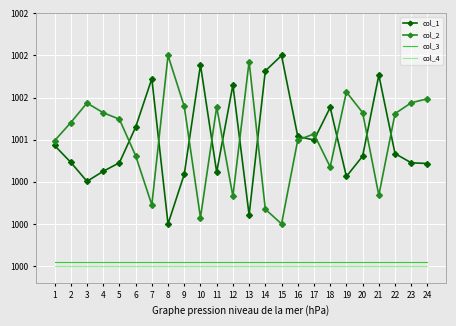

What is the value of the col_4 point at the 22nd from the left?

999.5